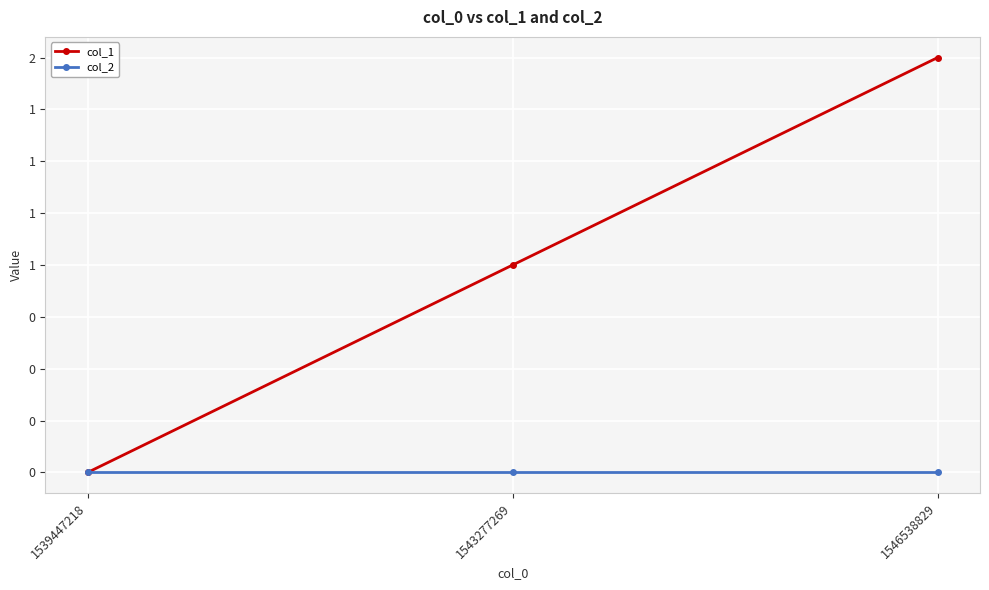

What are all the series names shown in the legend?

col_1, col_2